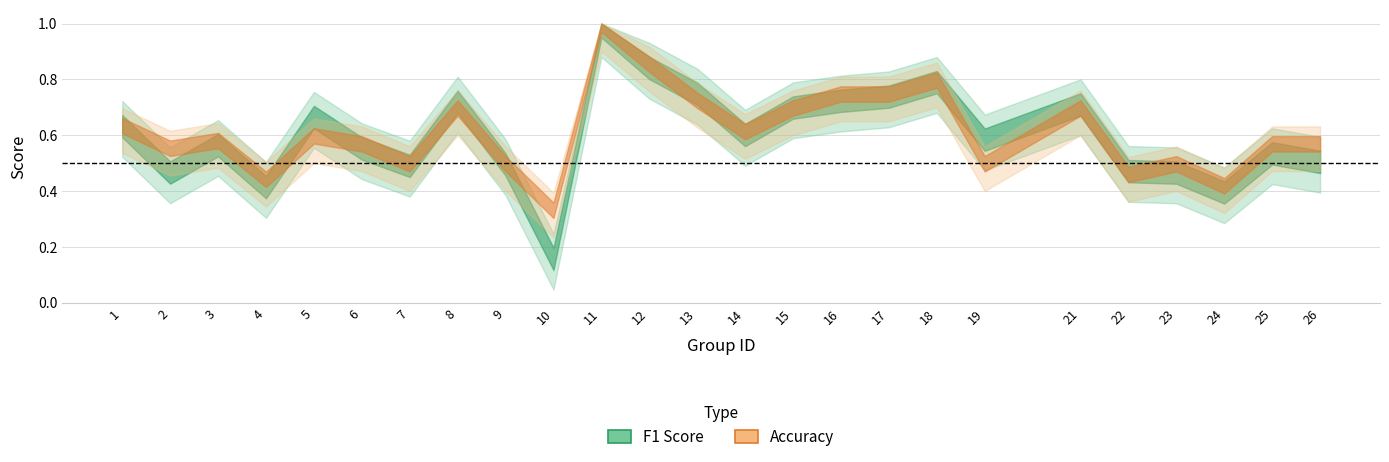

Which series has the largest range (max minus min)?

f1